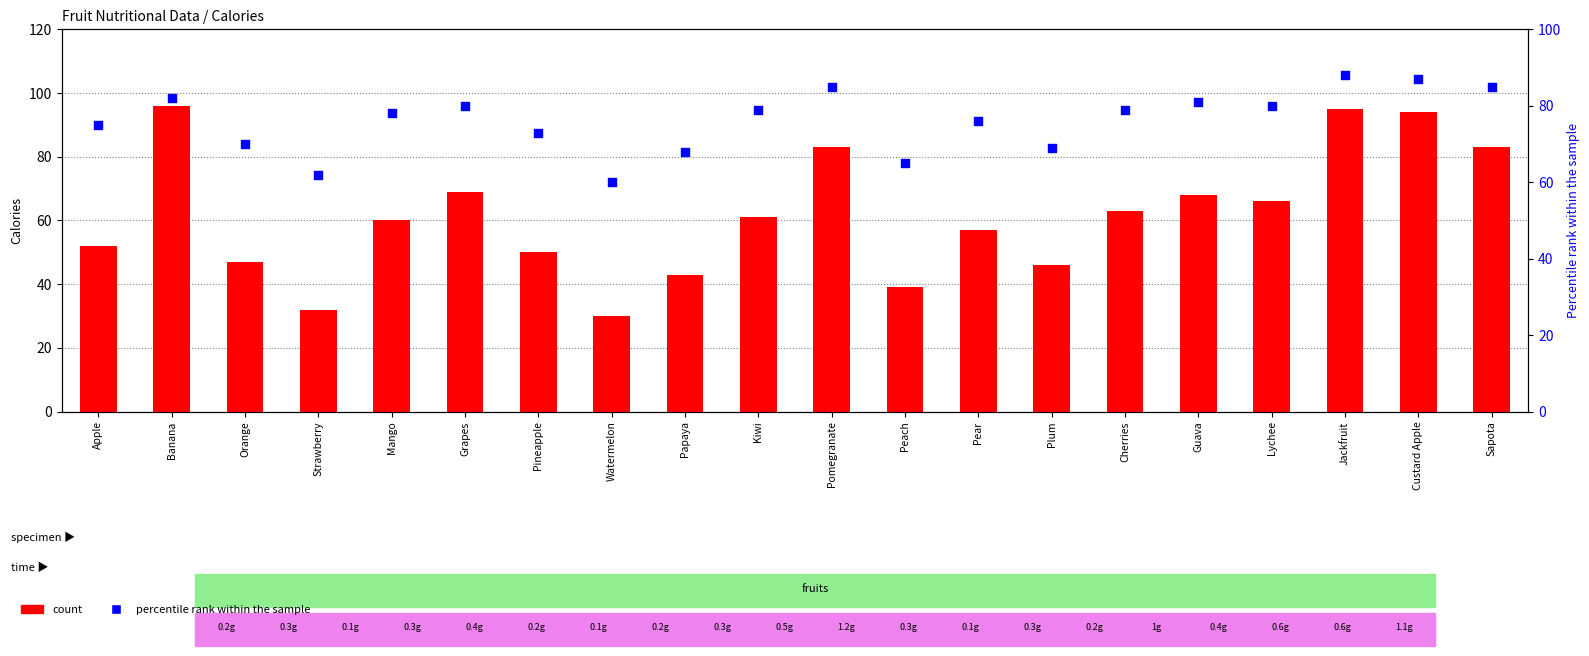

Is the value of percentile rank within the sample at Apple greater than the value of count at Pomegranate?

No